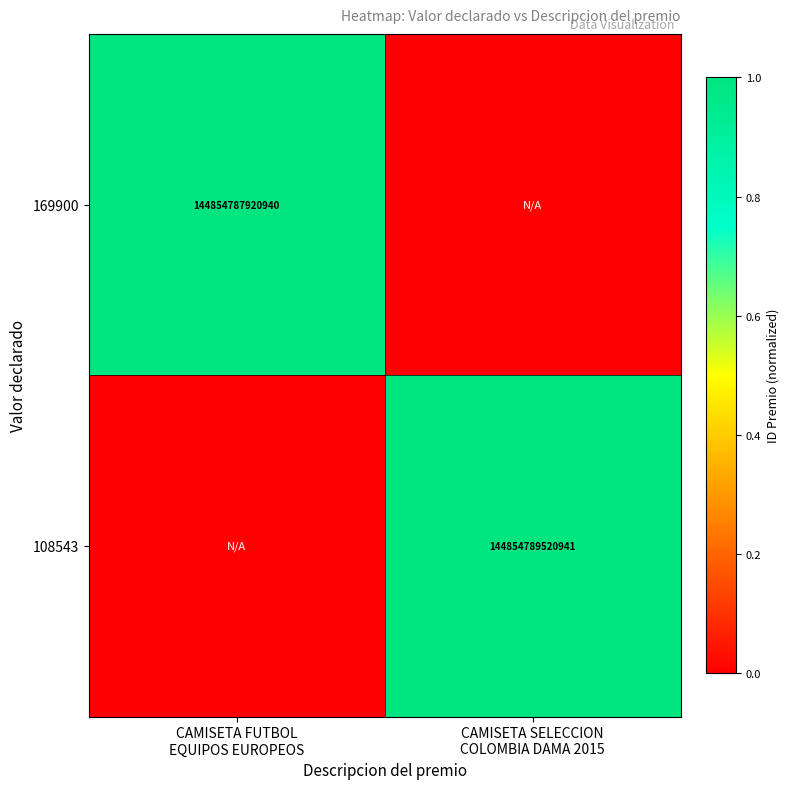

Count the number of data series in this chart.

2